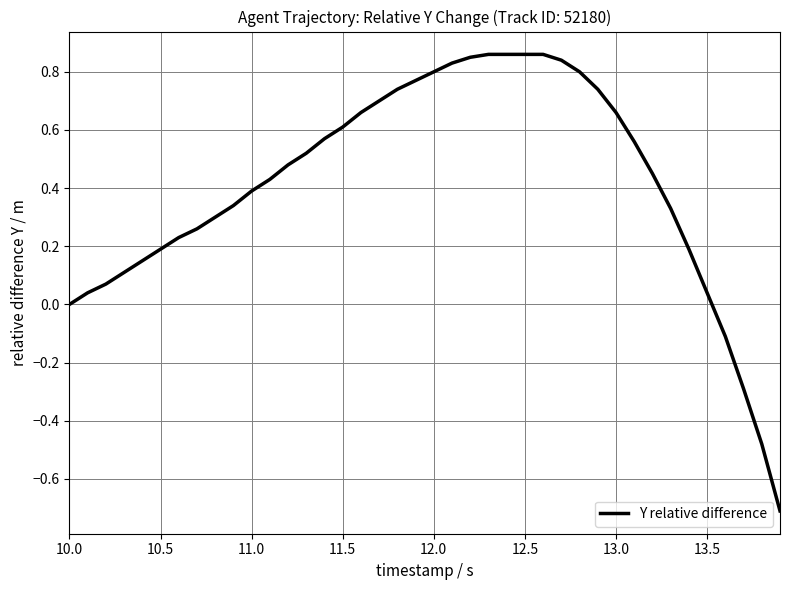

What is the difference between the maximum and minimum values?

1.6